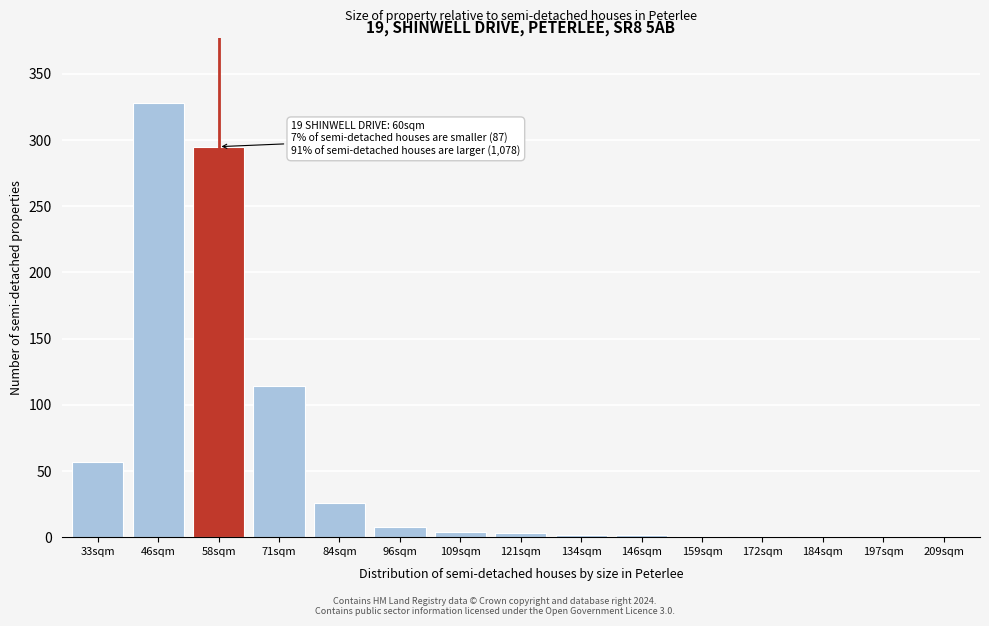

At which category does the chart reach its peak across all series?

46sqm